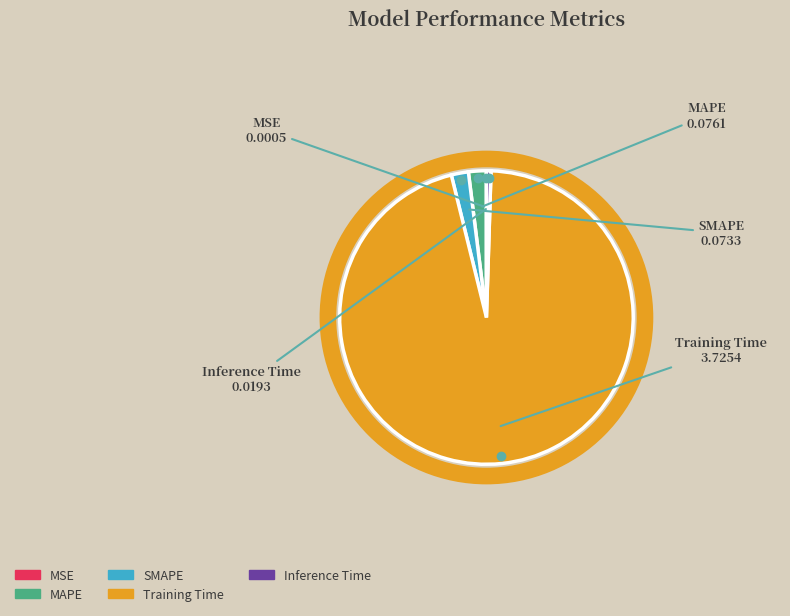

True or false: Training Time accounts for 96% of the total.

True